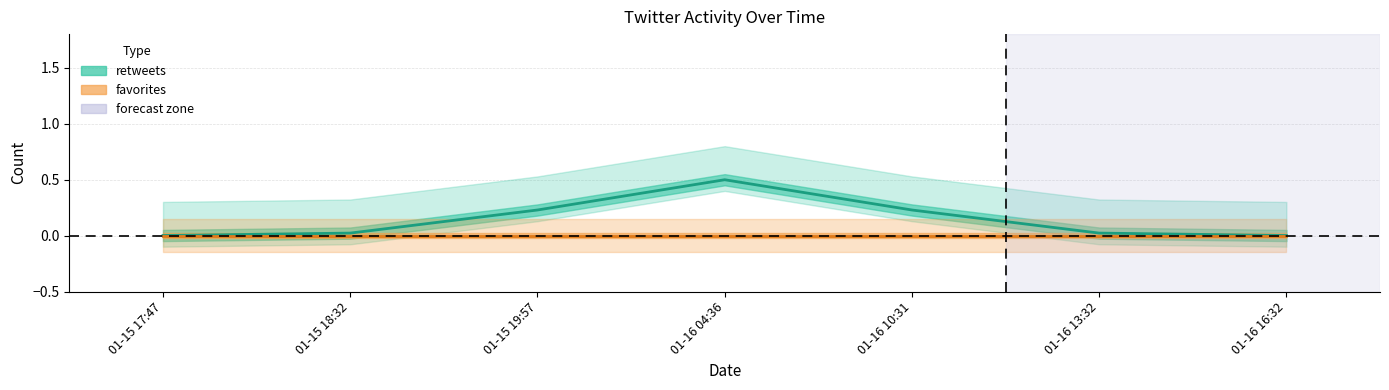

Which series has the largest range (max minus min)?

retweets